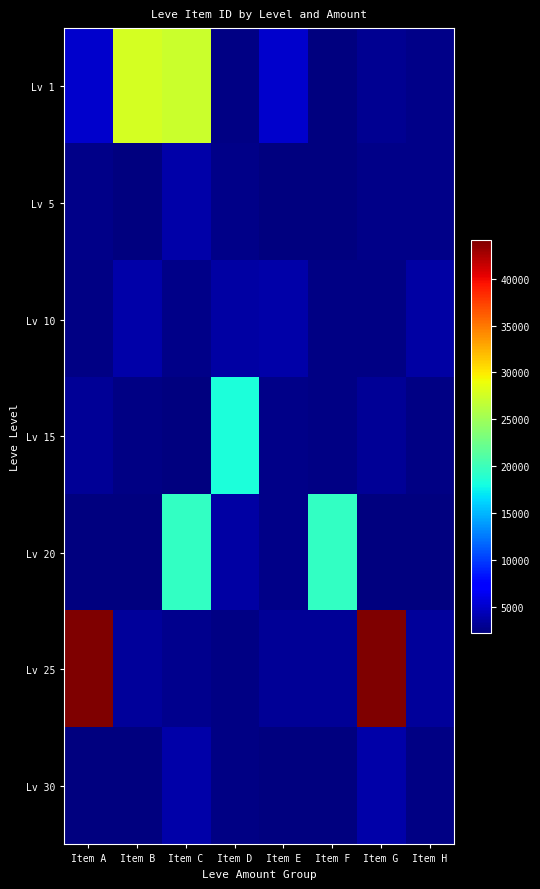

Rank the series by their maximum value, from lowest to highest.

Lv 5, Lv 10, Lv 30, Lv 15, Lv 20, Lv 1, Lv 25